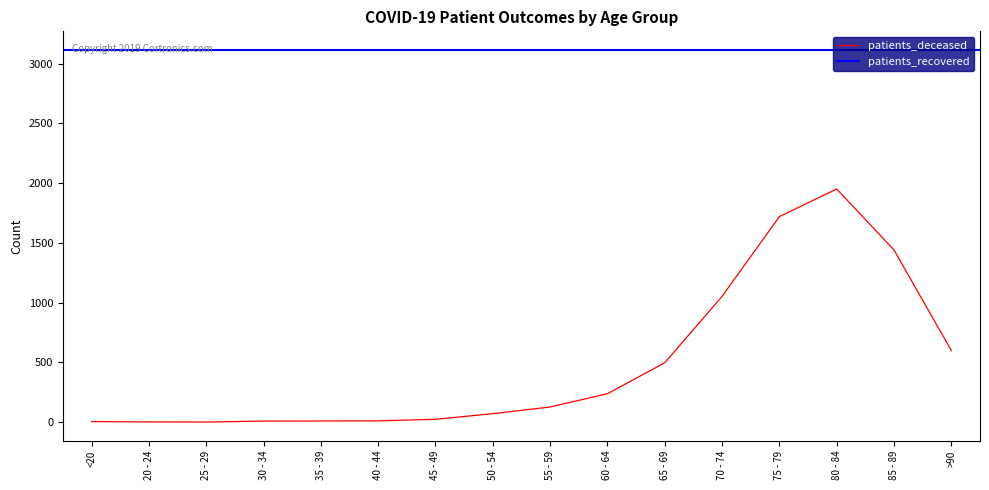

The value at 45 - 49 is 17. True or false?

False